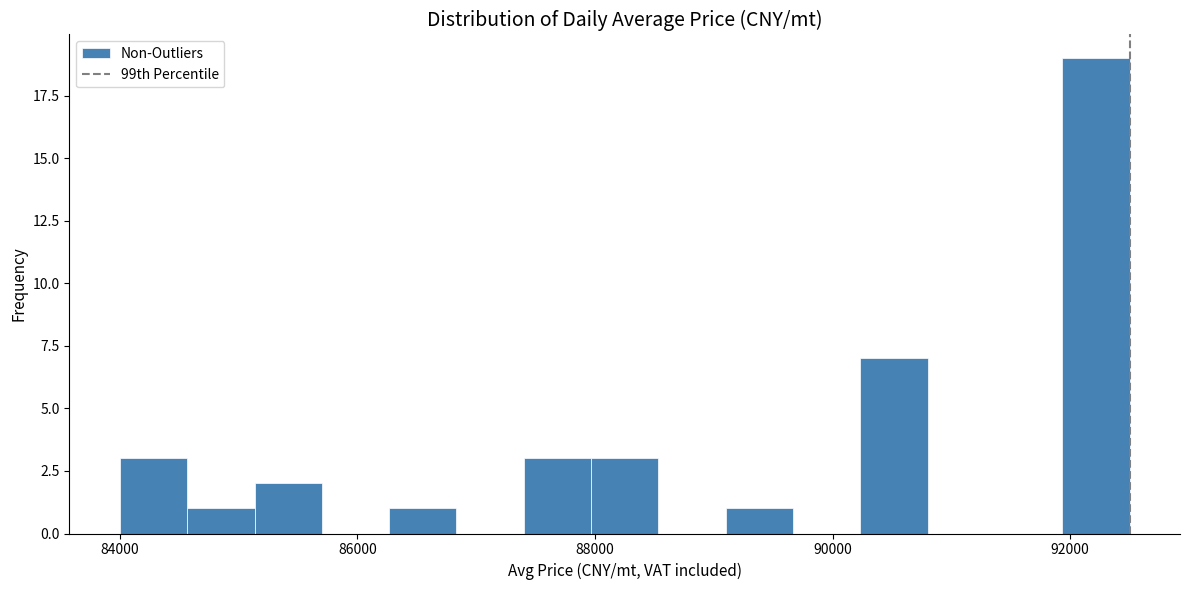

Read against the x-axis, roughly where is the centre of the tallest bar?

92200